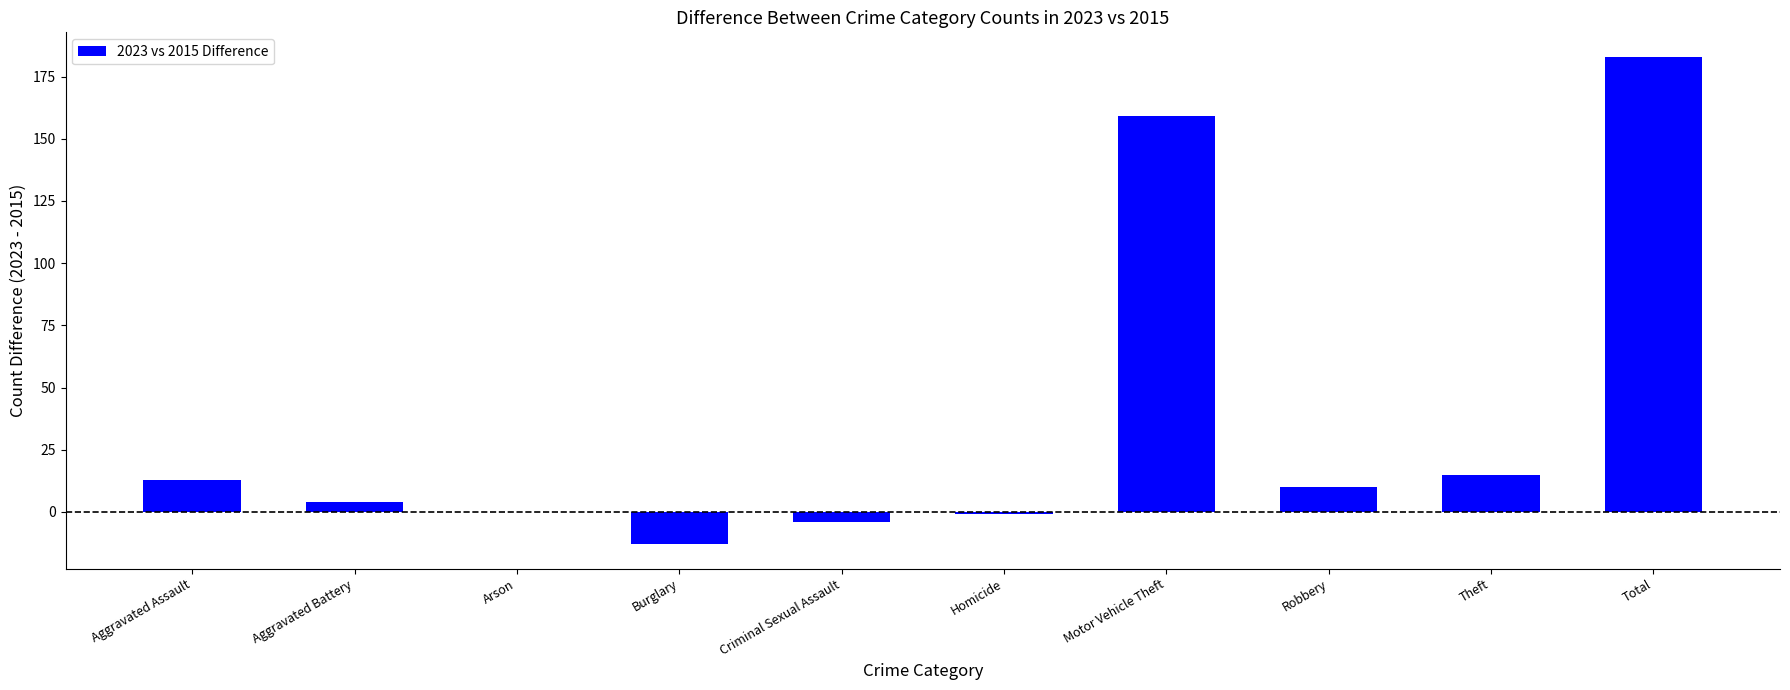

Which has a higher value, Robbery or Homicide?

Robbery